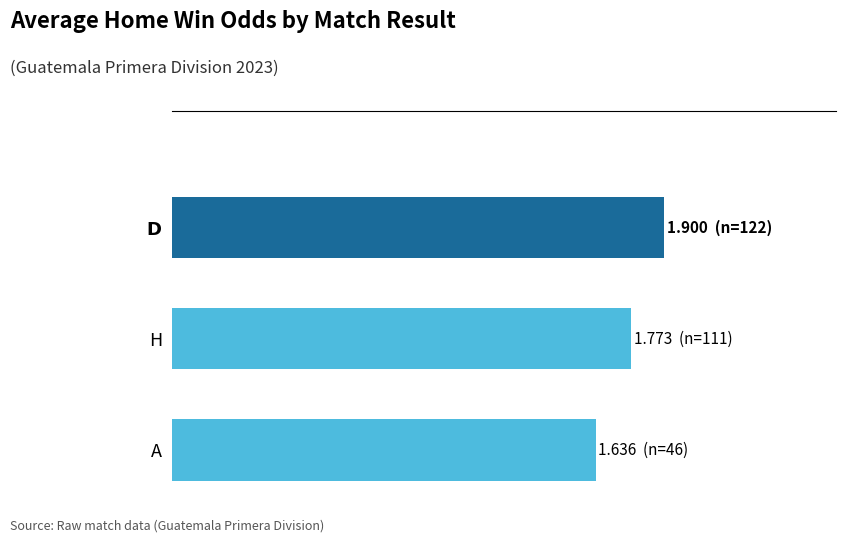

List the labels in order of value, largest first.

$\bf{D}$, H, A